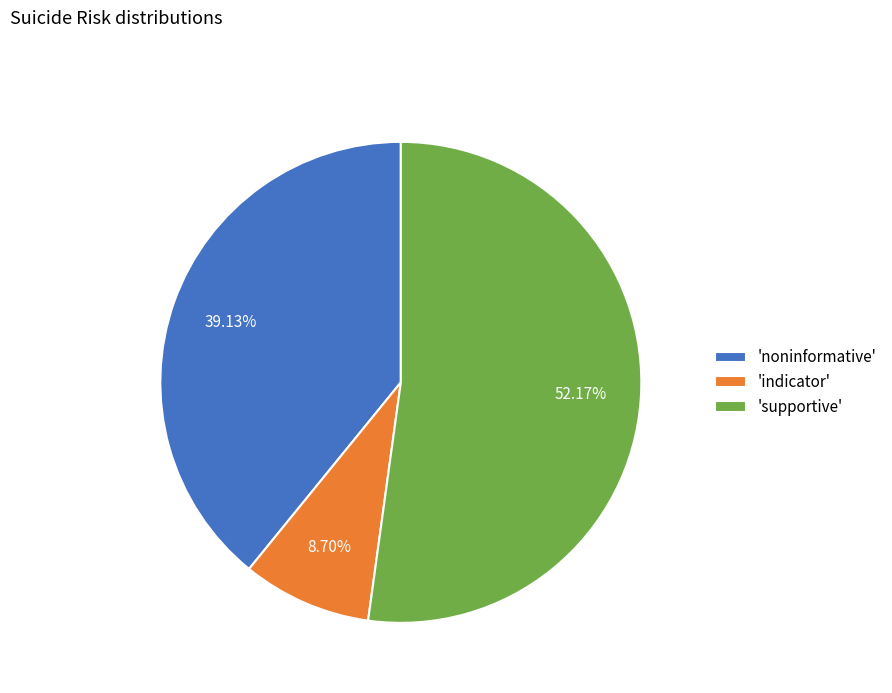

What is the largest slice in the pie chart?

'supportive'